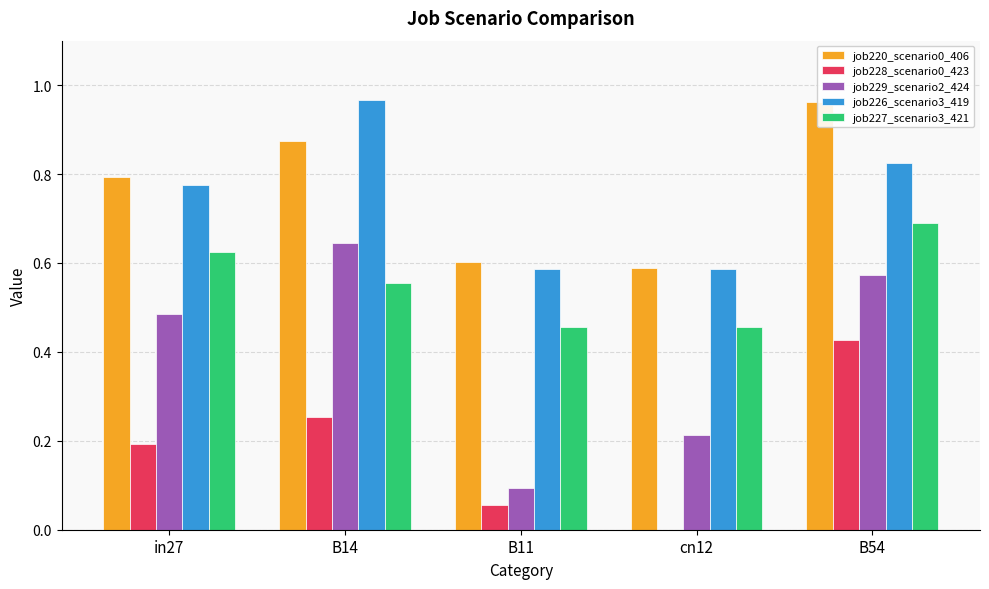

What position from the left is in27?

1